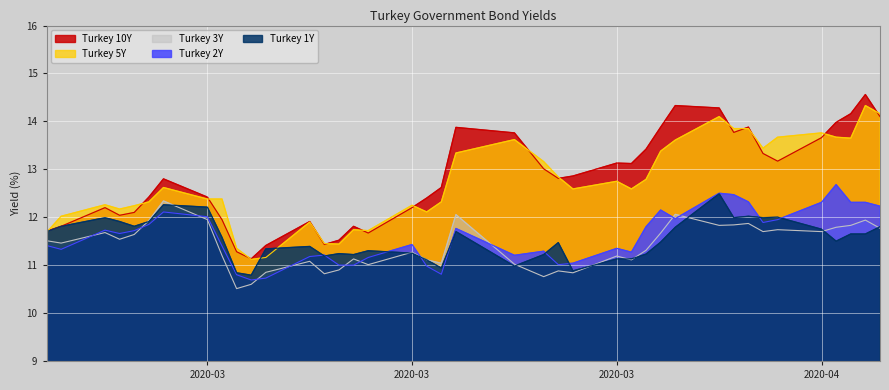

Reading left to right, transcribe all the data shown in this chart.

Turkey 1Y: 11.7	11.8	12.0	11.9	11.8	11.9	12.3	12.2	11.6	10.8	10.8	11.3	11.4	11.2	11.2	11.2	11.3	11.2	11.1	10.9	11.7	11.0	11.2	11.5	10.9	11.1	11.1	11.2	11.5	11.8	12.5	12.0	12.0	12.0	12.0	11.8	11.5	11.7	11.7	11.8
Turkey 2Y: 11.4	11.3	11.7	11.7	11.7	11.8	12.1	12.0	11.4	10.8	10.7	10.7	11.2	11.2	11.0	11.0	11.2	11.4	11.0	10.8	11.8	11.2	11.3	11.0	11.0	11.3	11.3	11.8	12.2	12.0	12.5	12.5	12.3	11.9	11.9	12.3	12.7	12.3	12.3	12.2
Turkey 3Y: 11.5	11.5	11.7	11.5	11.6	11.9	12.3	11.9	11.2	10.5	10.6	10.8	11.1	10.8	10.9	11.1	11.0	11.3	11.1	11.0	12.1	11.0	10.8	10.9	10.8	11.2	11.1	11.3	11.7	12.1	11.8	11.8	11.9	11.7	11.7	11.7	11.8	11.8	11.9	11.8
Turkey 5Y: 11.7	12.0	12.3	12.2	12.2	12.3	12.6	12.4	12.4	11.3	11.1	11.2	11.9	11.4	11.4	11.7	11.7	12.2	12.1	12.3	13.3	13.6	13.2	12.8	12.6	12.8	12.6	12.8	13.4	13.6	14.1	13.8	13.8	13.4	13.7	13.8	13.7	13.7	14.3	14.2
Turkey 10Y: 11.7	11.8	12.2	12.0	12.1	12.4	12.8	12.4	11.9	11.3	11.1	11.4	11.9	11.4	11.5	11.8	11.7	12.2	12.4	12.6	13.9	13.8	13.0	12.8	12.9	13.1	13.1	13.4	13.9	14.3	14.3	13.8	13.9	13.3	13.2	13.7	14.0	14.2	14.6	14.1